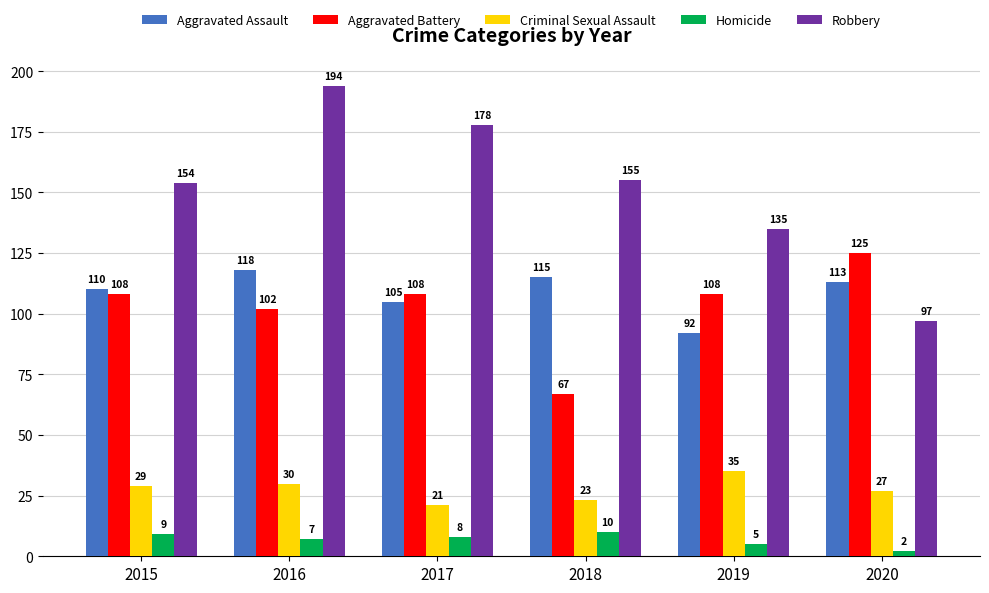

Count the number of data series in this chart.

5